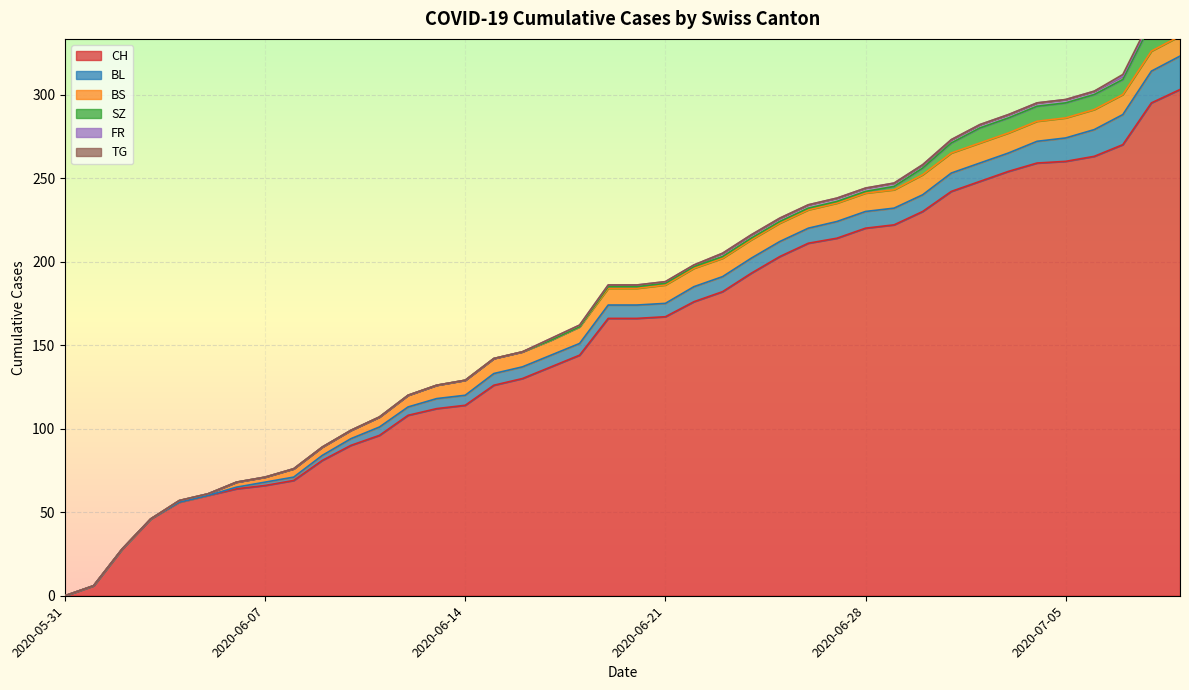

Is it true that BS equals 11 at 2020-06-21?

True